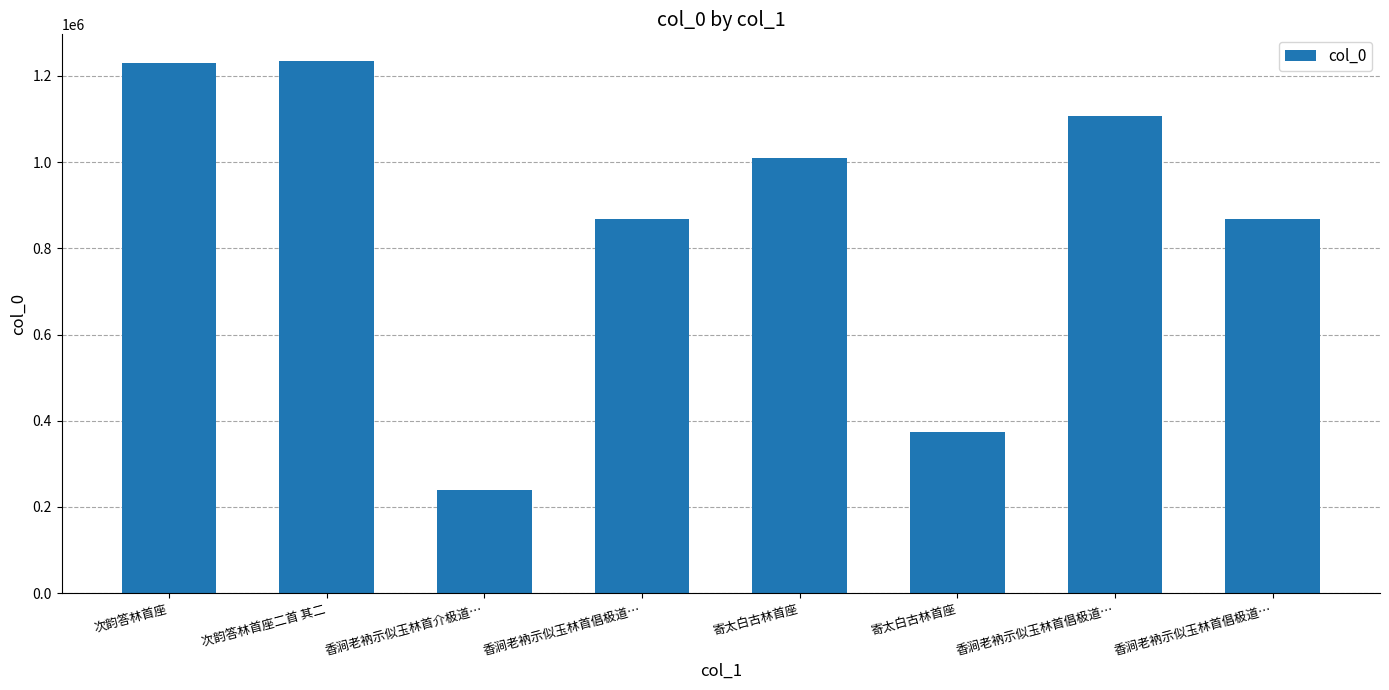

How many categories are shown in the chart?

8